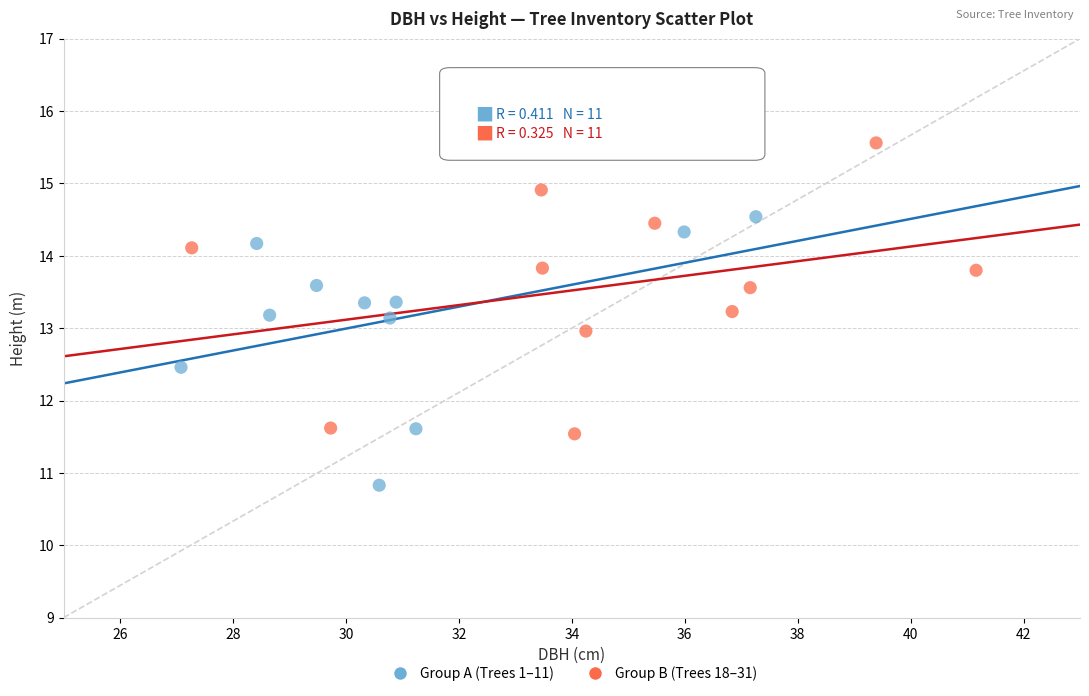

Which series contains the lowest Y value?

Group A (Trees 1–11)